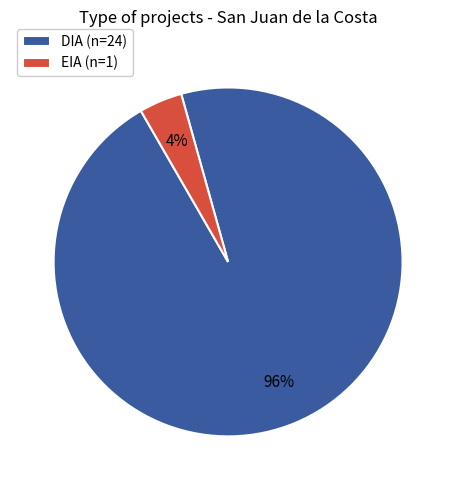

What percentage is the EIA slice, to the nearest percent?

4%